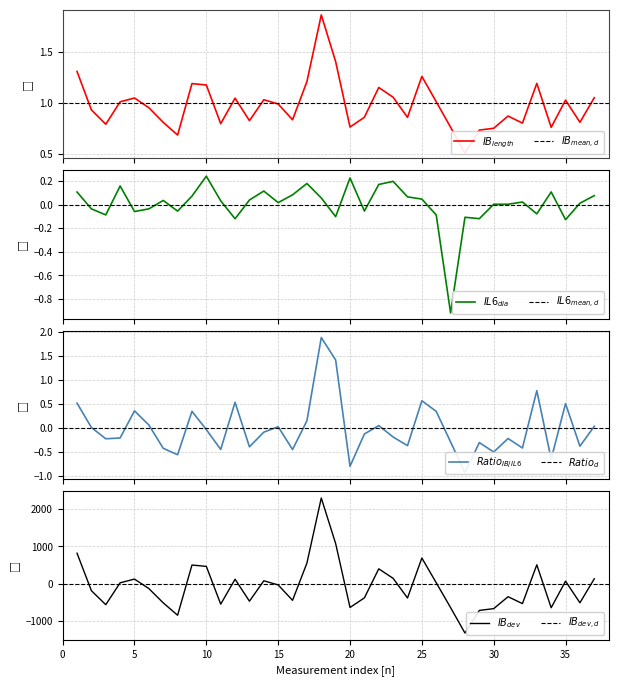

Is the value of IL6_diameter at 1 greater than the value of IB_length at 31?

Yes